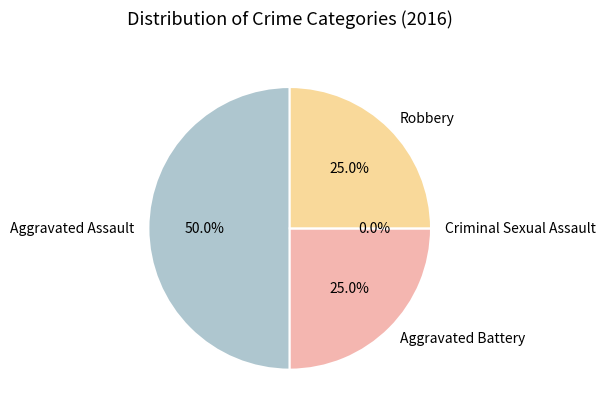

Count the number of slices in the pie.

4